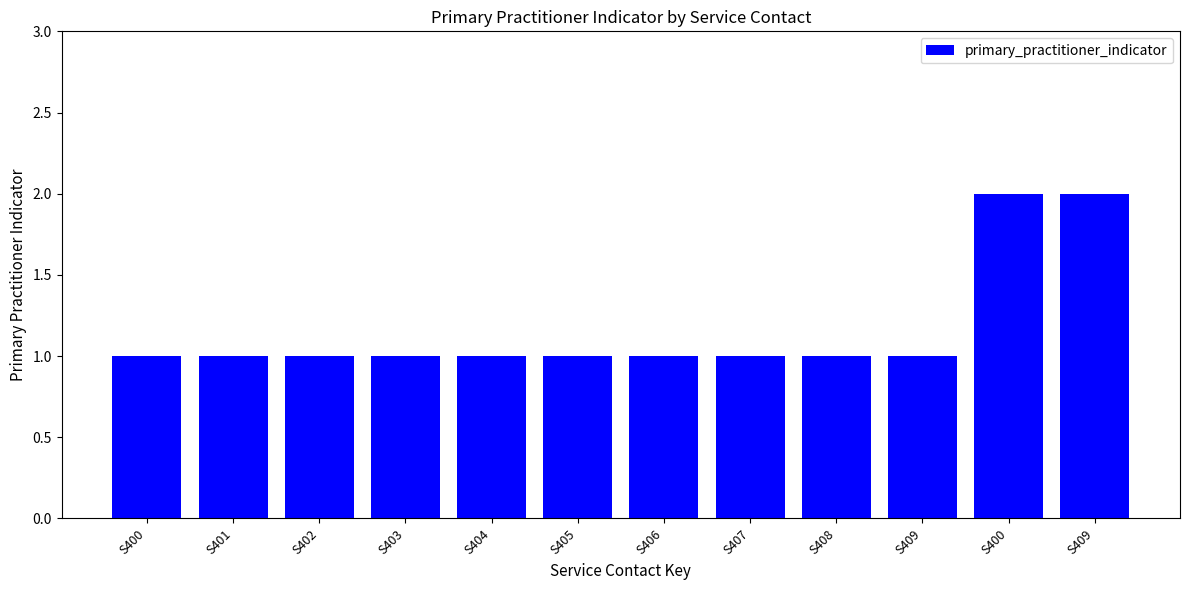

Count the number of categories in the chart.

12